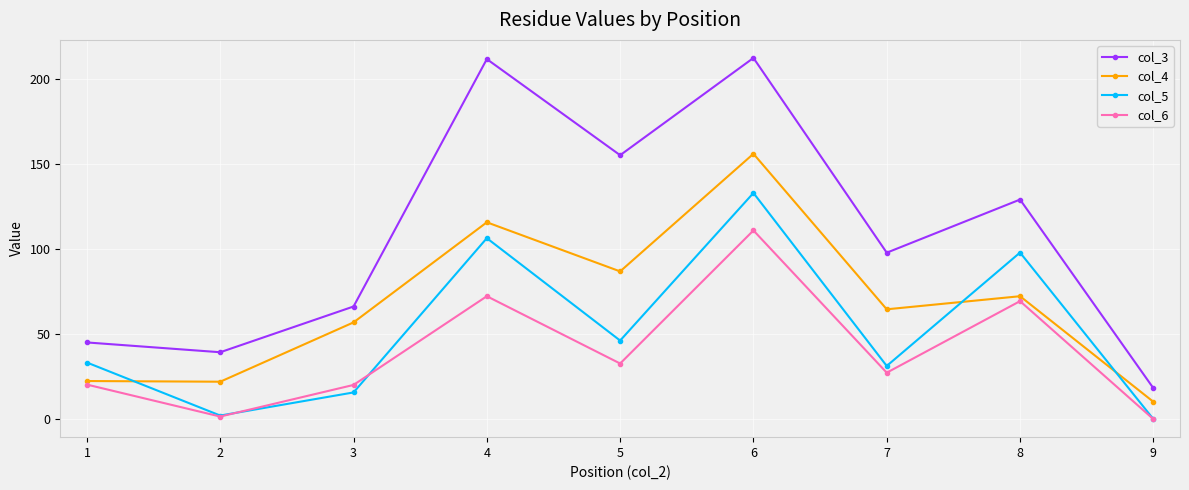

How many data points does each series have?

9